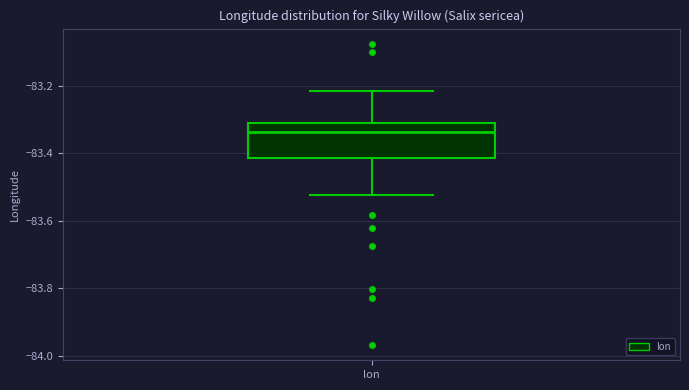

Read this box plot against the y-axis: the position of the median line, the range covered by the box, and the ends of both whiskers. The values are not printed on the chart, so give them approximately, as read against the axis.

median -83.34, box -83.42 to -83.30, whiskers -83.52 to -83.22